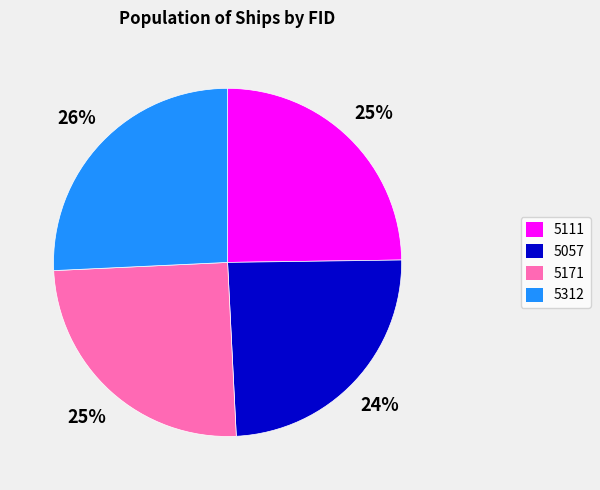

The 5312 slice represents 39% of the pie. True or false?

False